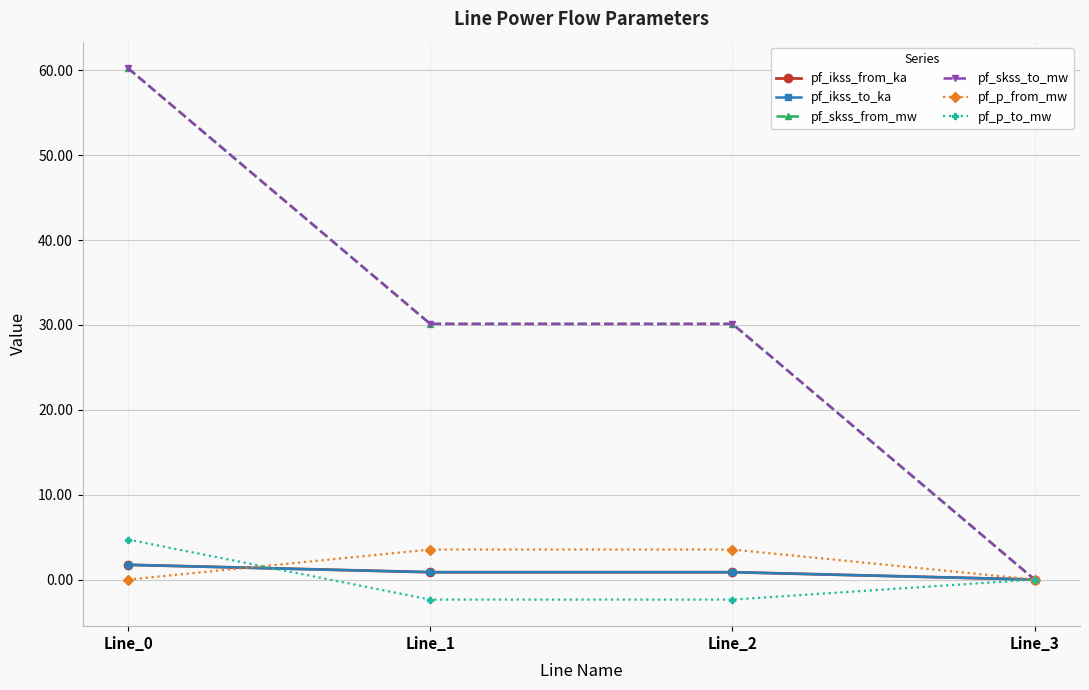

Which series has the largest total across all categories?

pf_skss_from_mw